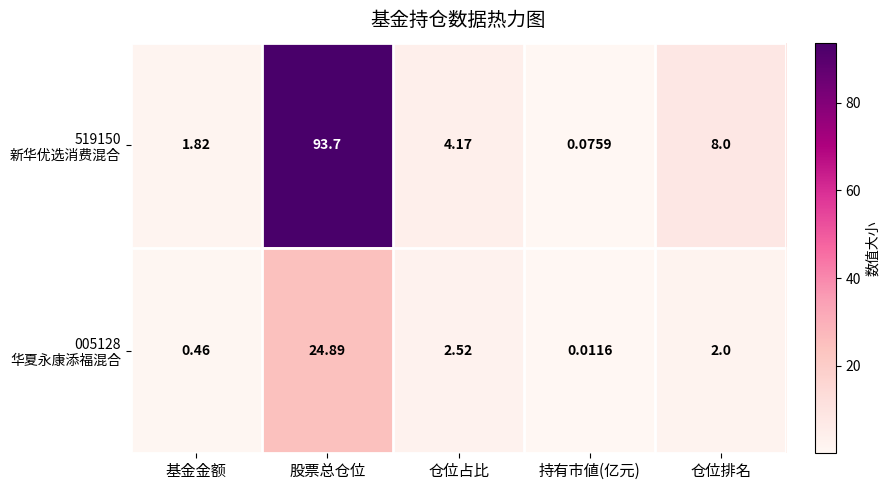

At which category does the chart reach its minimum across all series?

持有市値(亿元)